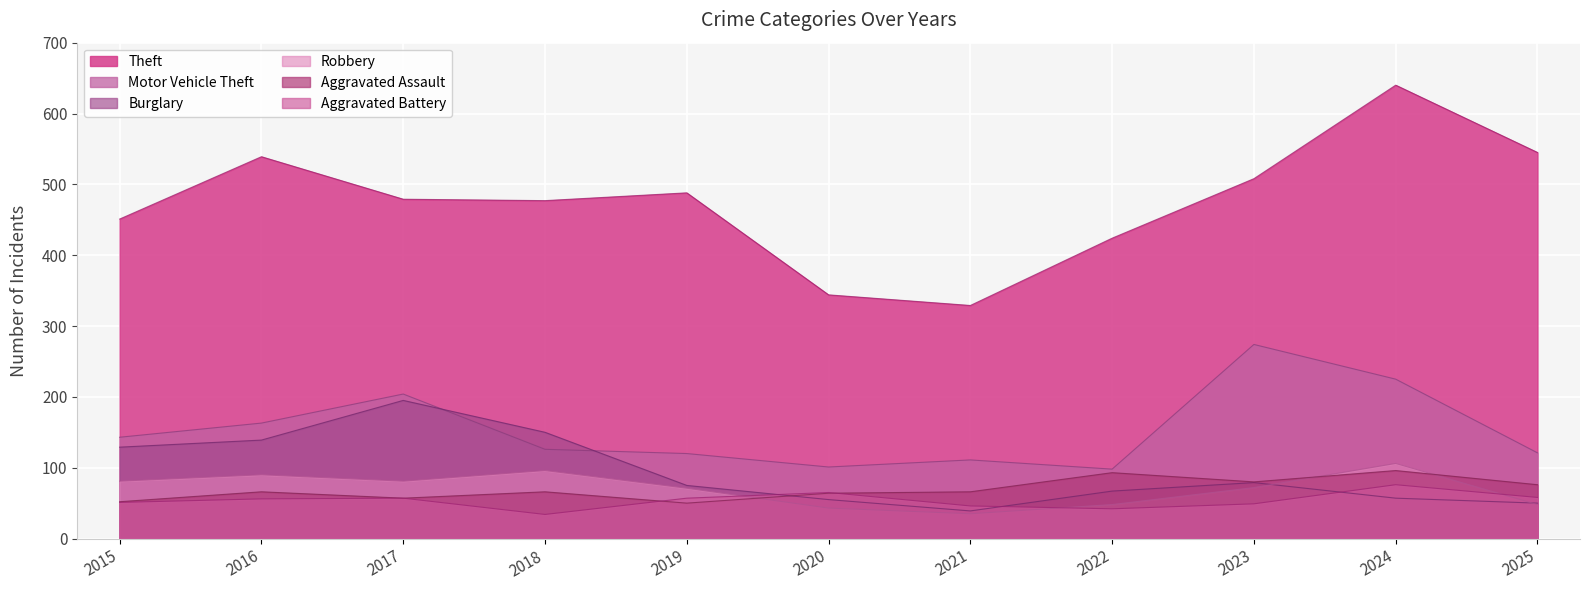

Rank the series by their maximum value, from lowest to highest.

Aggravated Battery, Aggravated Assault, Robbery, Burglary, Motor Vehicle Theft, Theft